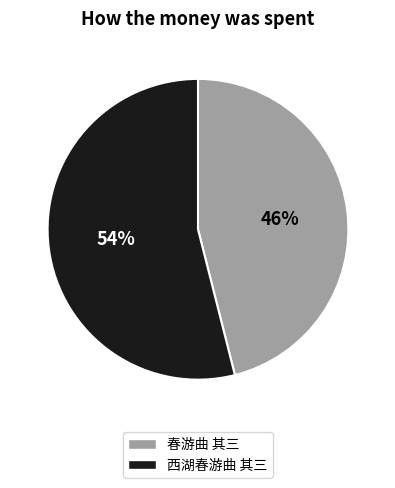

Is the sum of 西湖春游曲 其三 and 春游曲 其三 greater than half?

Yes